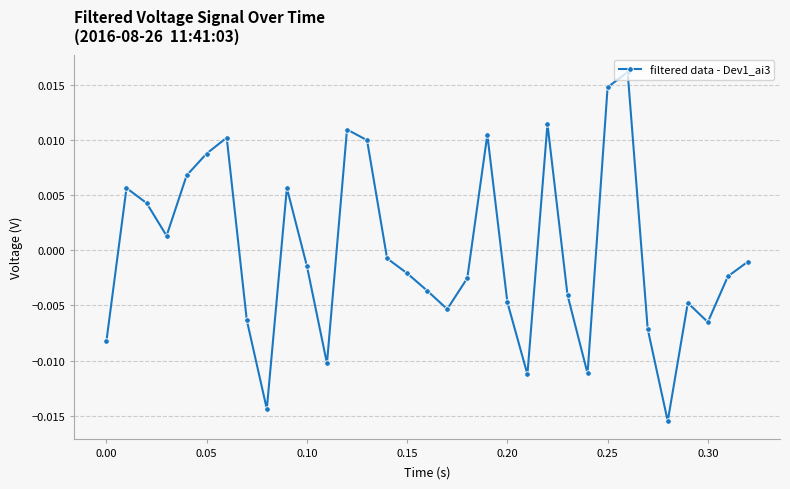

How many points are higher than both their immediate neighbors (excluding endpoints)?

8